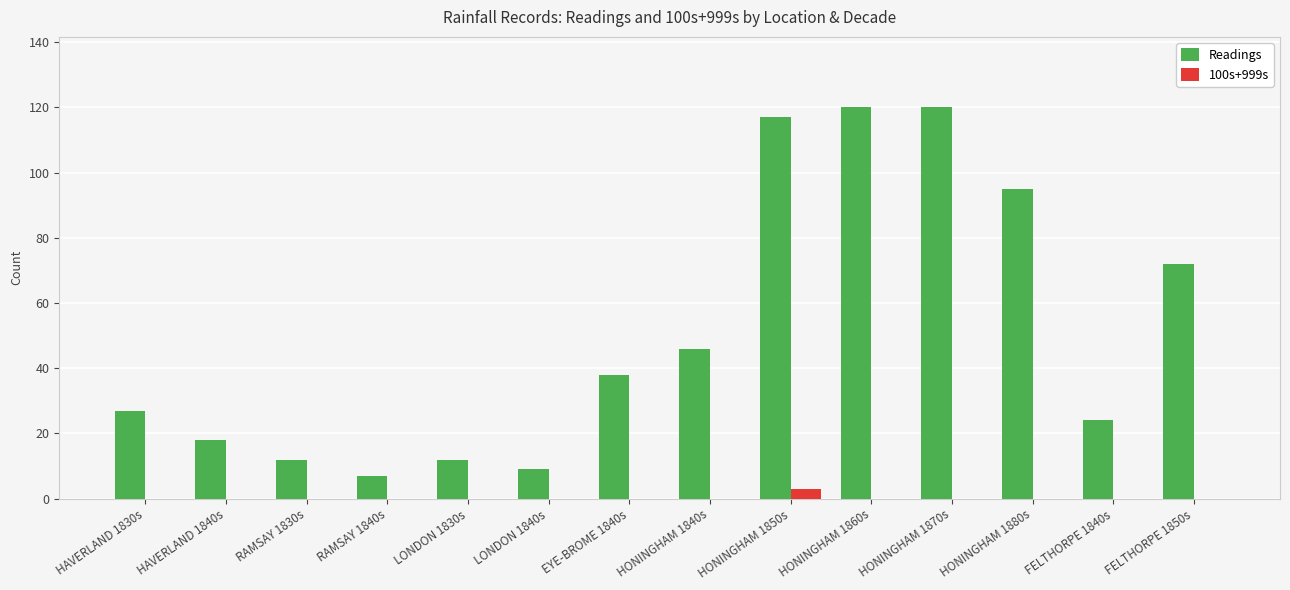

At which label does 100s+999s reach its peak?

HONINGHAM 1850s